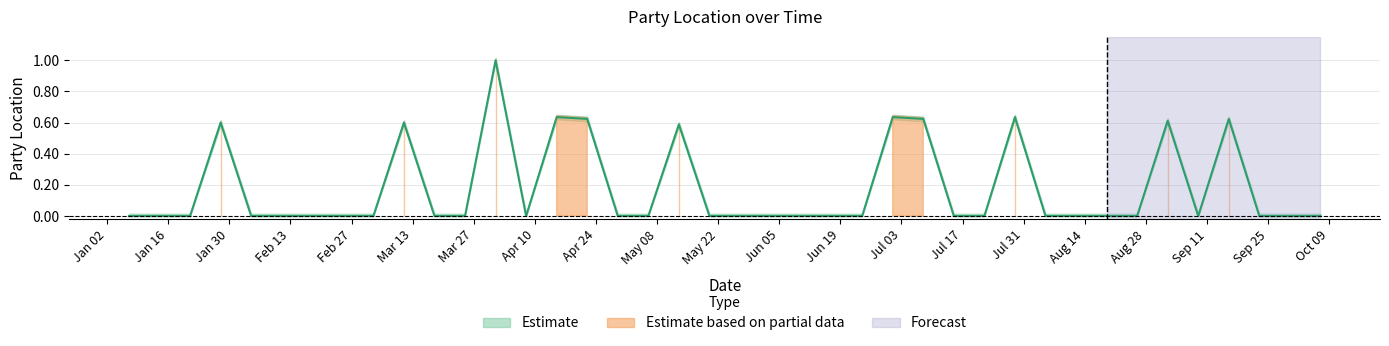

Which label corresponds to the largest value in the chart?

2018-04-01